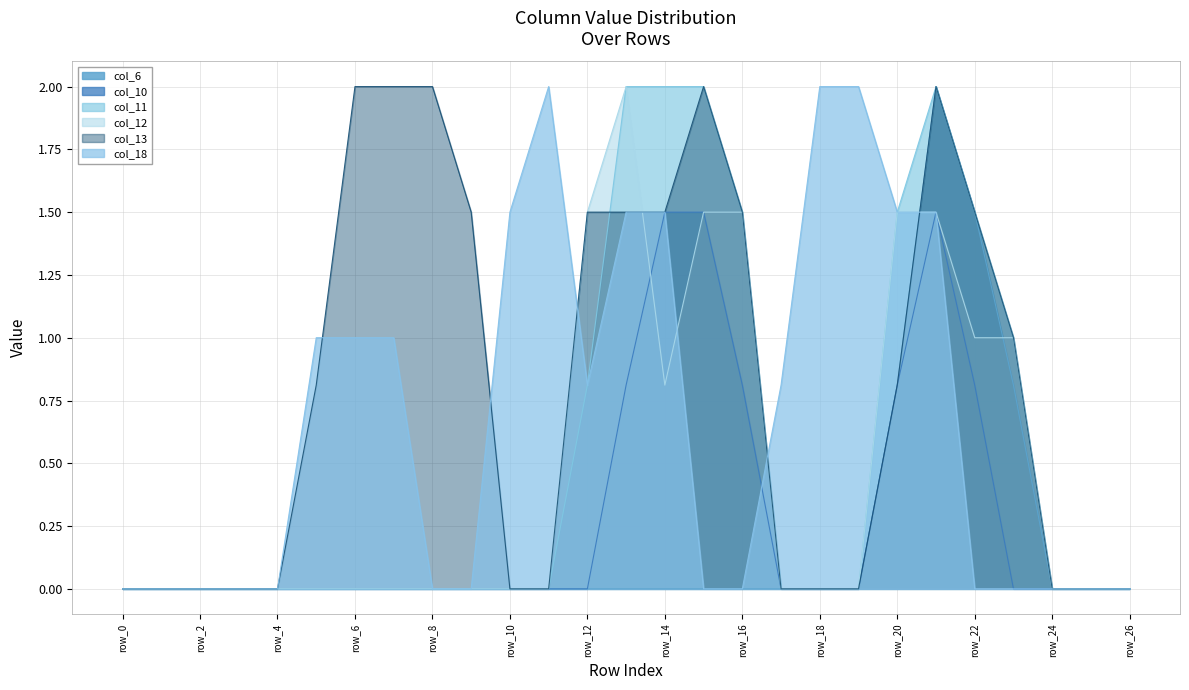

True or false: col_18 has more than 1 points higher than both neighbors.

False